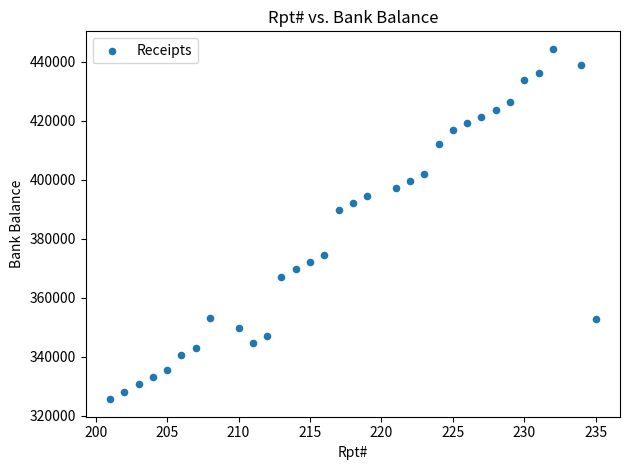

What is the range of X values (max minus min)?

34.0